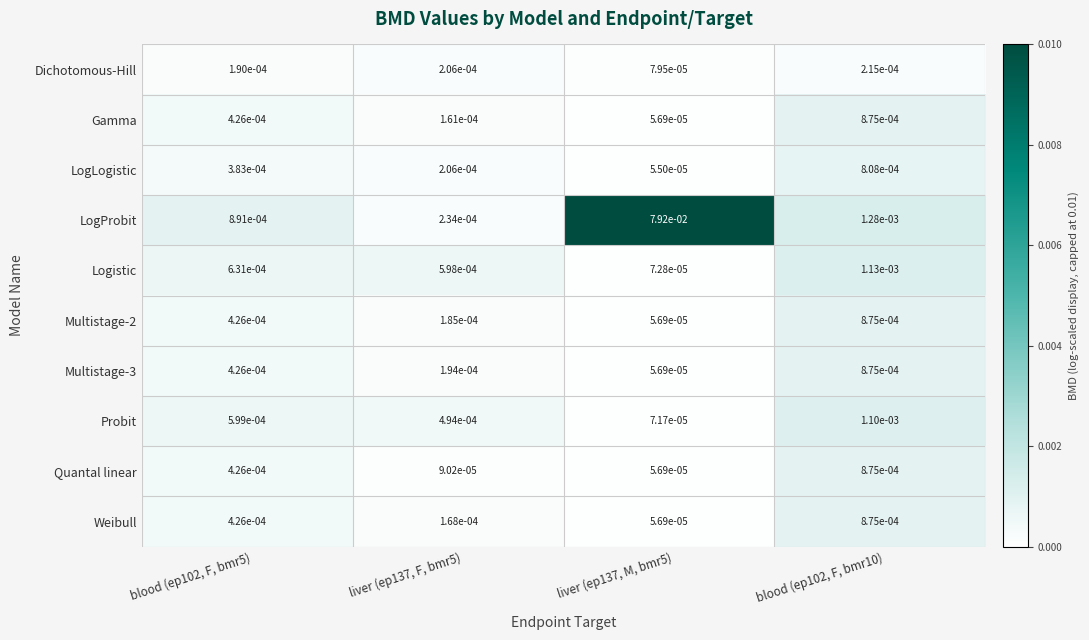

At which category is the sum across all series the highest?

liver (ep137, M, bmr5)